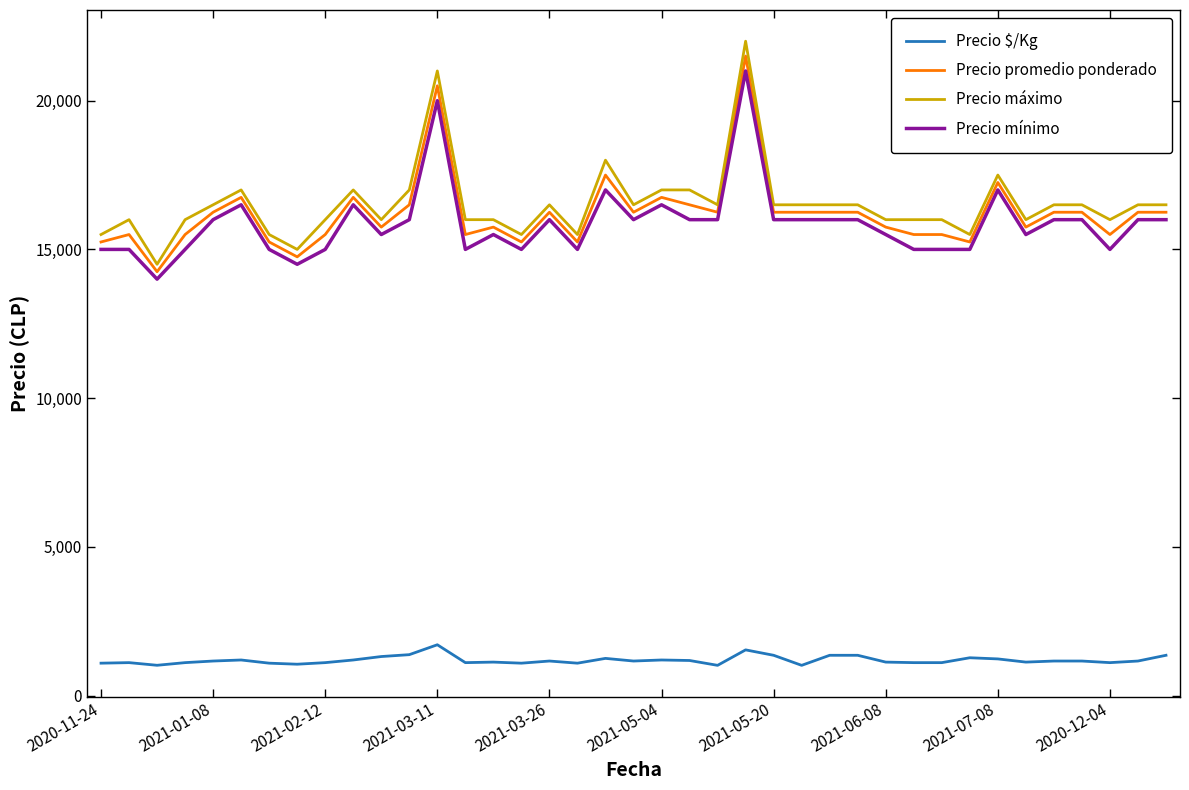

True or false: Precio máximo and Precio $/Kg cross at least once.

False